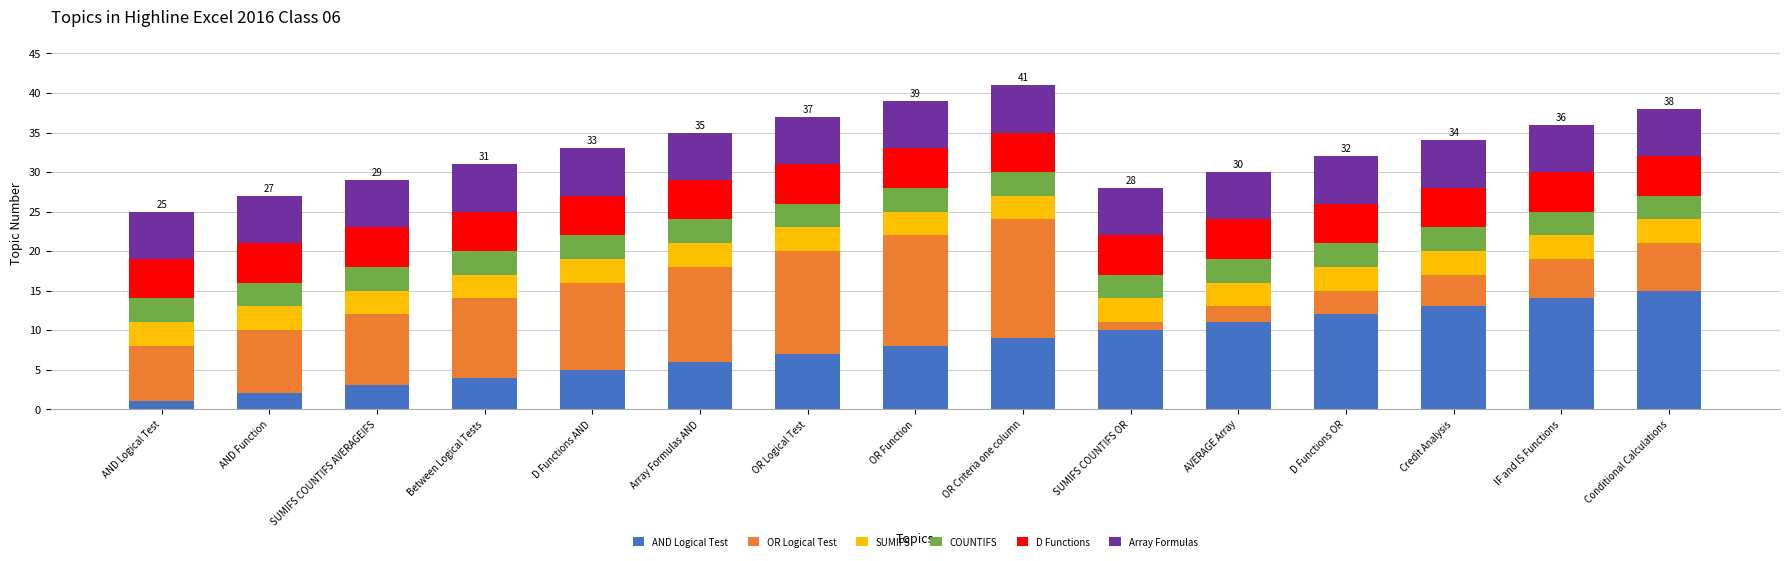

What is the total value across all series at SUMIFS COUNTIFS AVERAGEIFS?

29